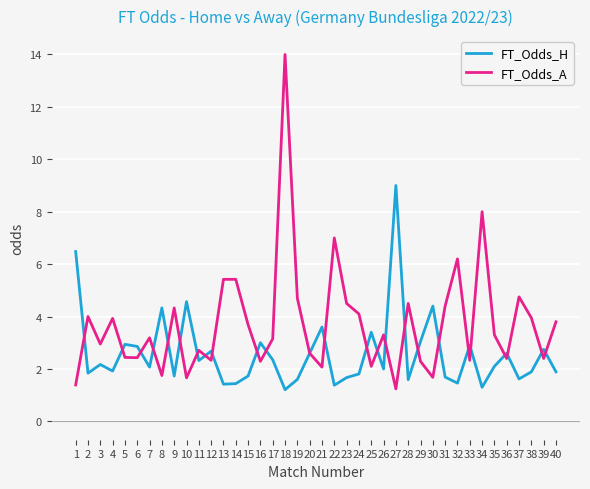

At which category does the chart reach its peak across all series?

18